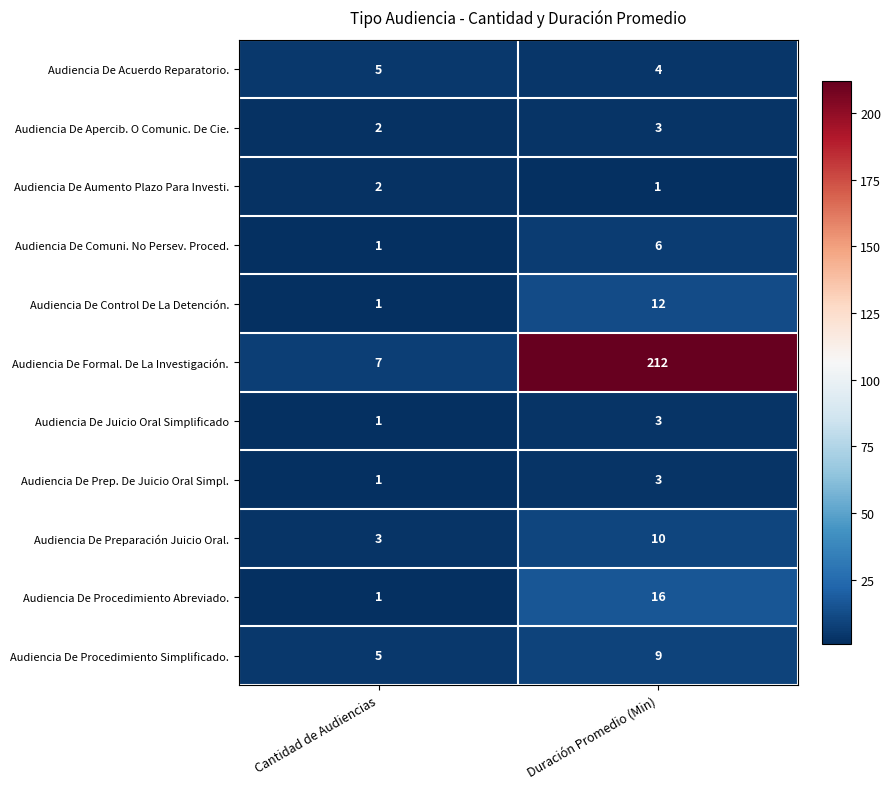

The value of Audiencia De Procedimiento Abreviado. at Cantidad de Audiencias is 2. True or false?

False